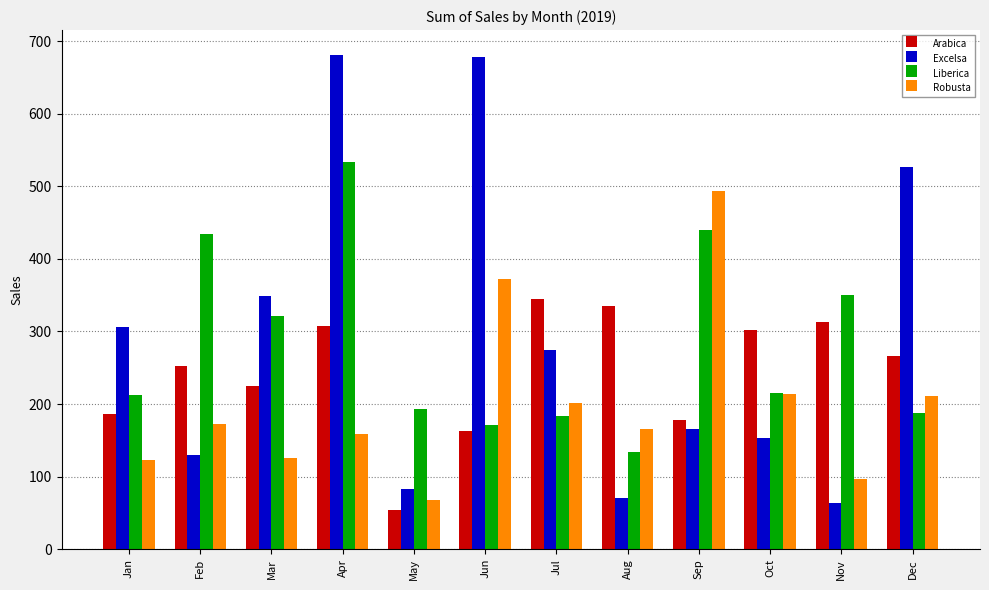

How many bars are there in total?

48